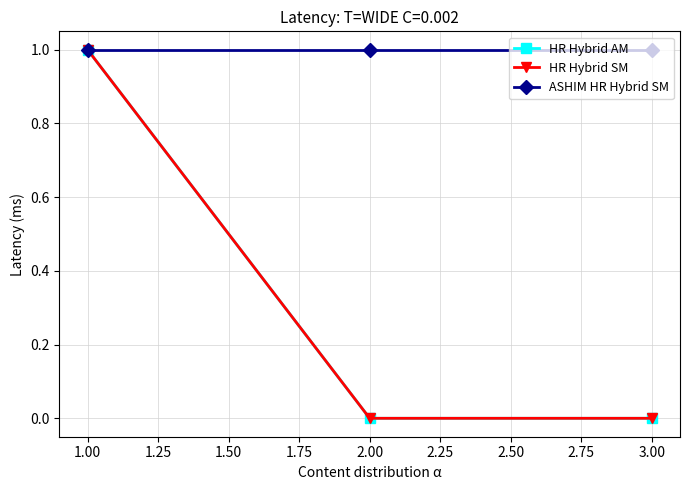

Is this an area chart (filled region under the line)?

No